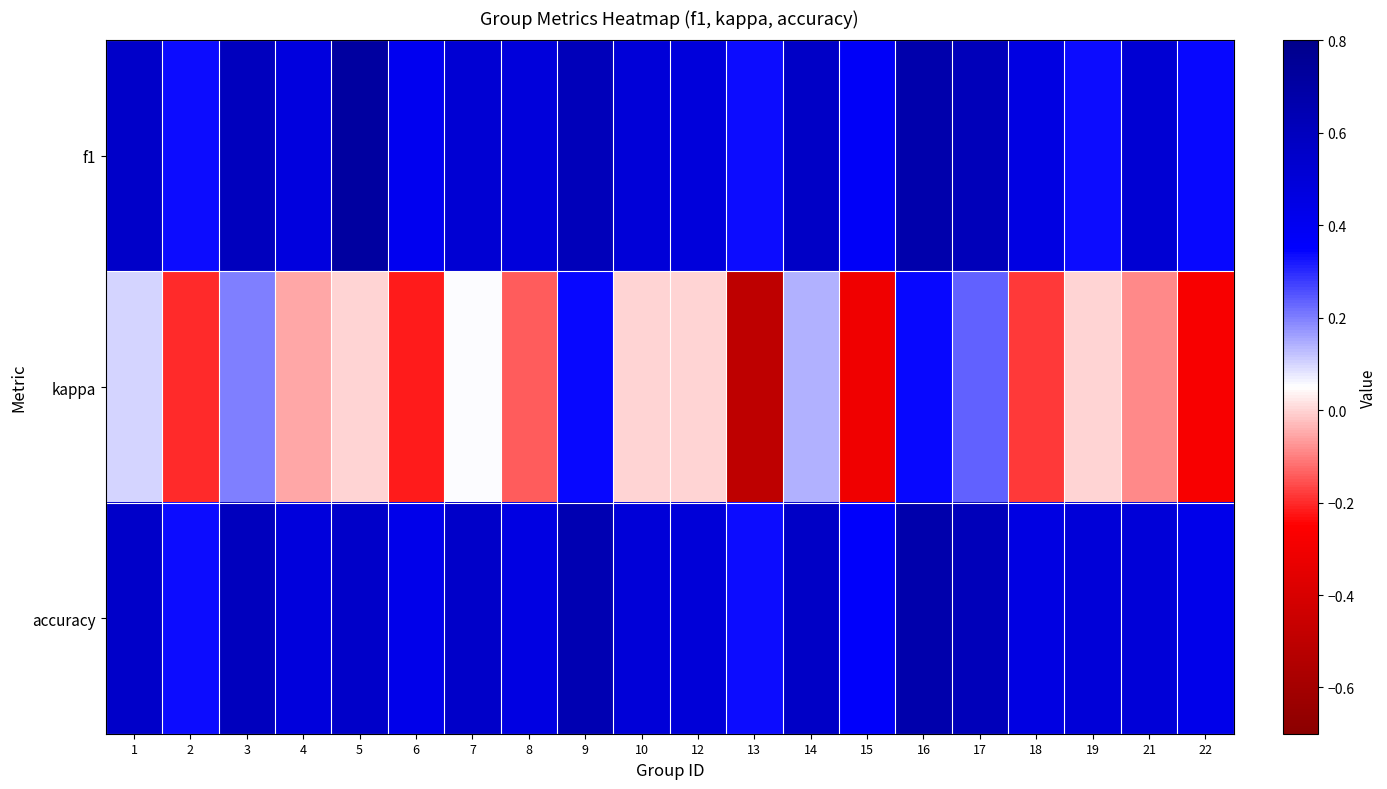

Rank the series by their maximum value, from highest to lowest.

f1, accuracy, kappa